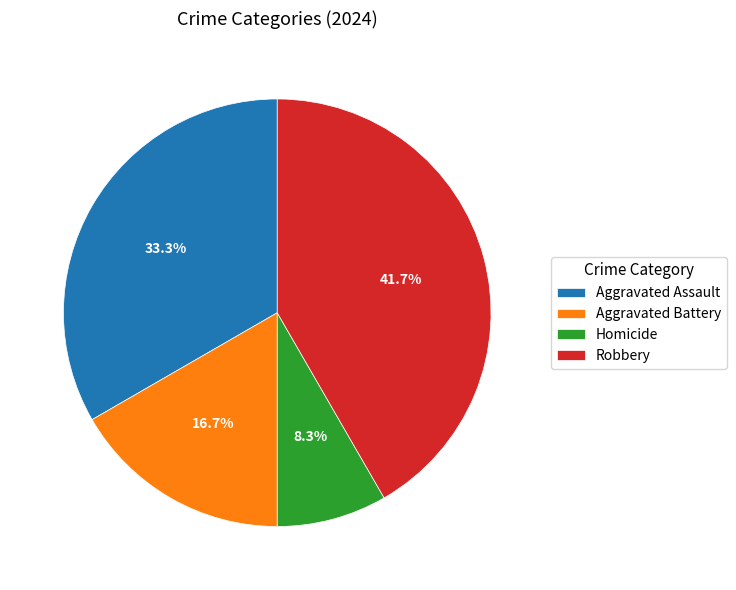

To the nearest percent, what percentage of the pie is Aggravated Assault?

33%